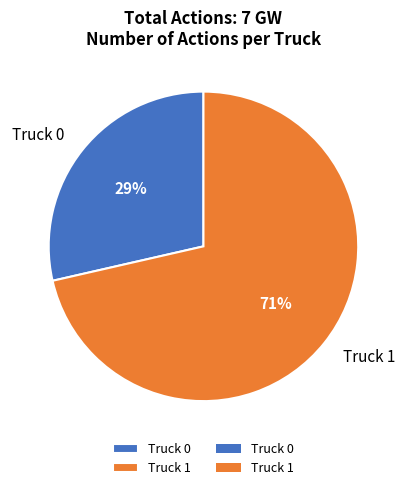

To the nearest percent, what percentage of the pie is Truck 1?

71%